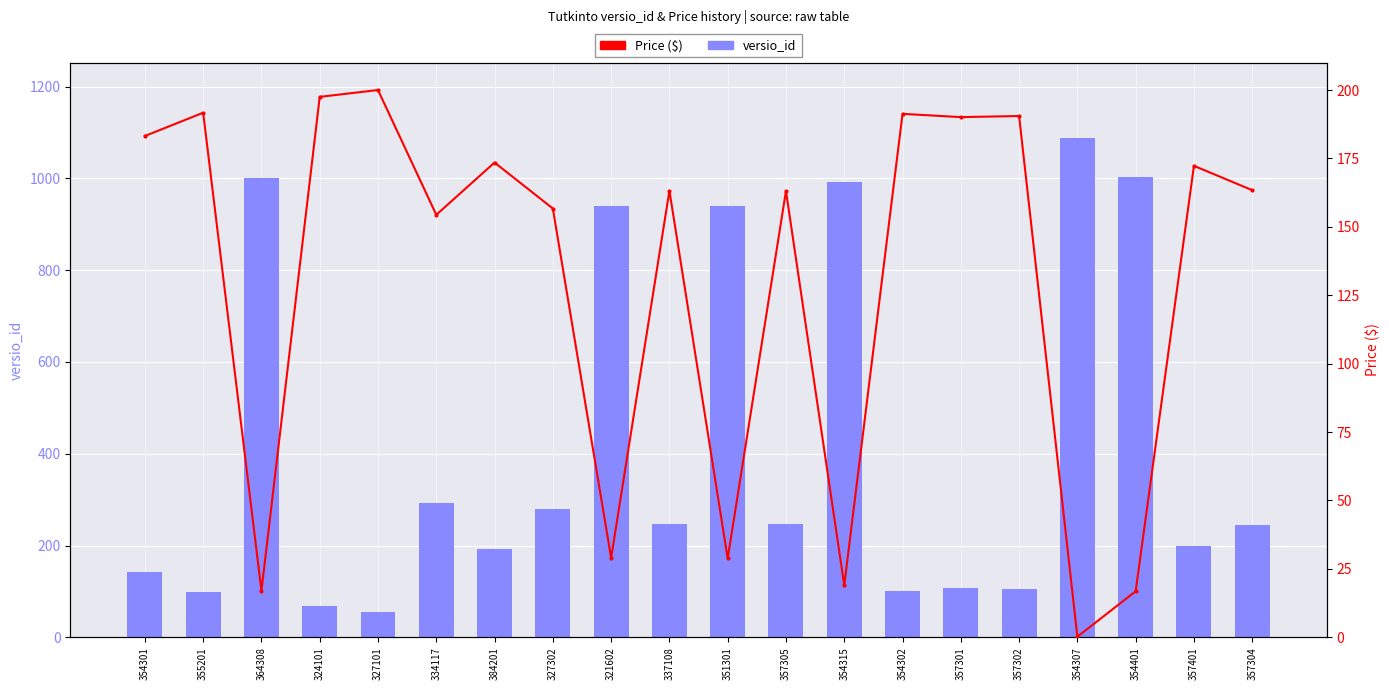

Reading left to right, extract all data points from this chart.

versio_id: 143.0	99.0	1002.0	69.0	56.0	292.0	193.0	280.0	940.0	246.0	941.0	247.0	992.0	101.0	107.0	105.0	1089.0	1003.0	199.0	245.0
Price ($): 183.2	191.7	17.0	197.5	200.0	154.4	173.5	156.7	29.0	163.2	28.8	163.1	19.0	191.3	190.1	190.5	0.2	16.8	172.3	163.4